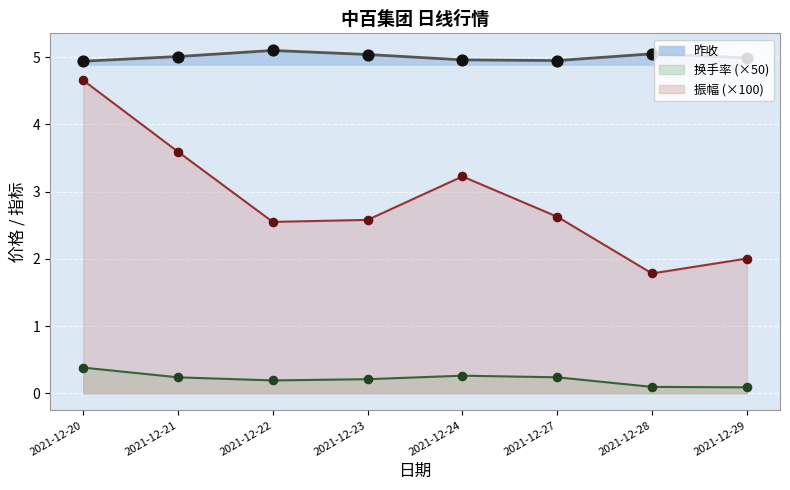

What is the total value across all series at 2021-12-24?

8.4